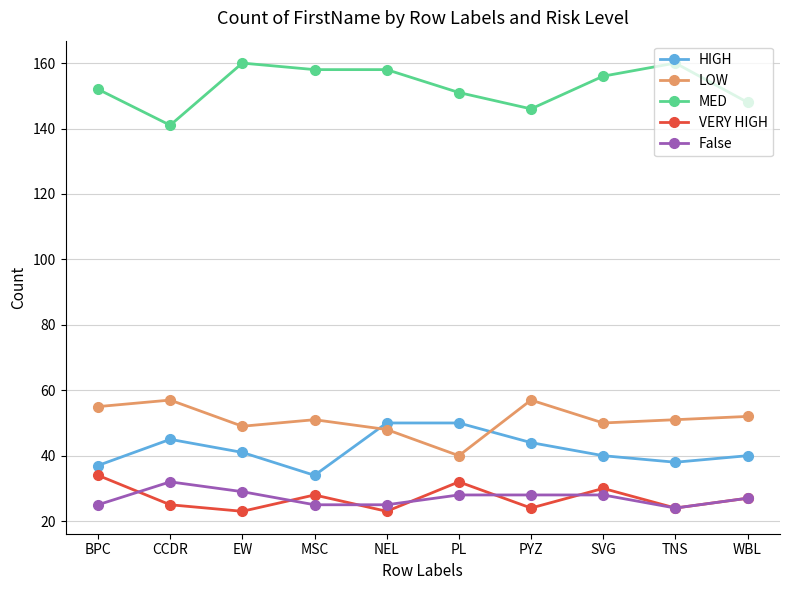

True or false: HIGH has more than 0 points higher than both neighbors.

True